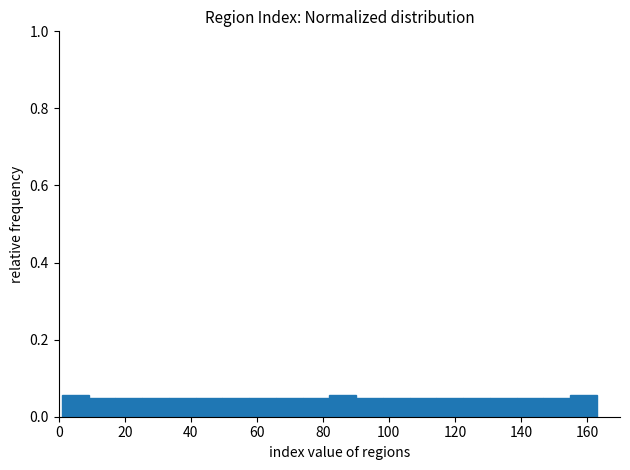

Reading left to right, transcribe this chart: for each bar, give the range it covers on the x-axis and its height. Neither the bar edges nor the heights are printed on the chart, so give them approximately, as read against the axes.

2 to 10: 0.06
10 to 18: 0.04
18 to 26: 0.04
26 to 34: 0.04
34 to 42: 0.04
42 to 50: 0.04
50 to 58: 0.04
58 to 66: 0.04
66 to 74: 0.04
74 to 82: 0.04
82 to 90: 0.06
90 to 98: 0.04
98 to 106: 0.04
106 to 114: 0.04
114 to 122: 0.04
122 to 130: 0.04
130 to 138: 0.04
138 to 146: 0.04
146 to 154: 0.04
154 to 164: 0.06